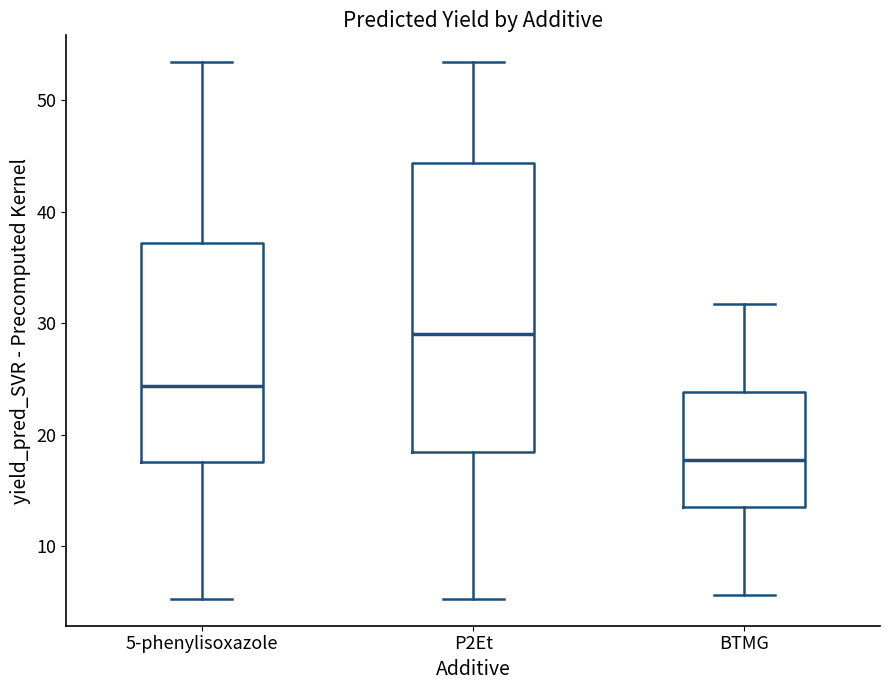

Reading left to right, read every box against the y-axis: the position of its median line, the range the box covers, and the ends of its whiskers. The values are not printed on the chart, so give them approximately, as read against the axis.

5-phenylisoxazole: median 24, box 18 to 37, whiskers 5 to 53
P2Et: median 29, box 18 to 44, whiskers 5 to 53
BTMG: median 18, box 14 to 24, whiskers 6 to 32